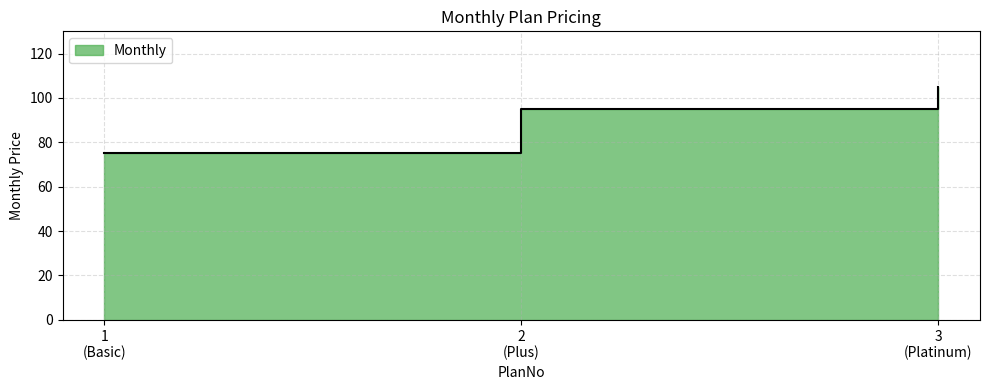

What is the approximate value at 3 (Platinum)?

105